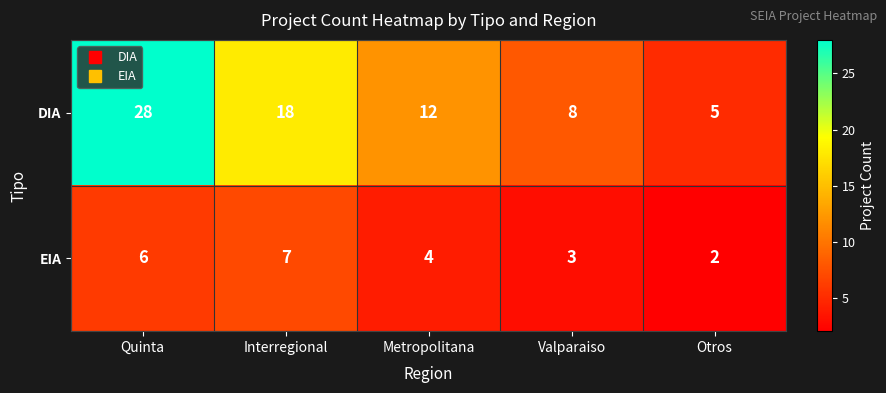

How many distinct data groups are displayed?

2